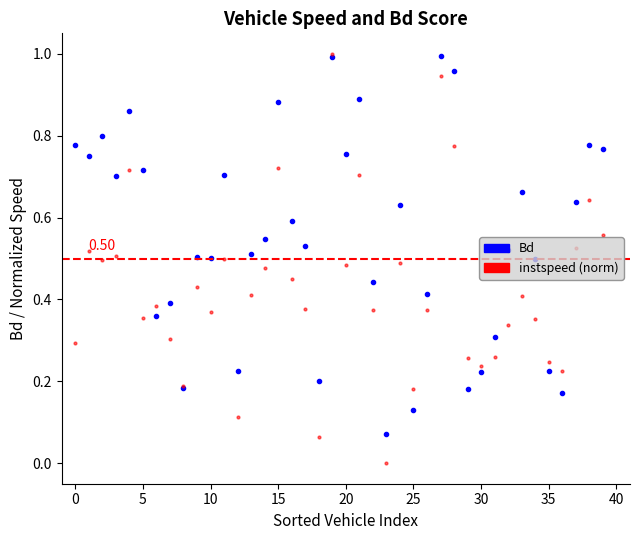

True or false: Bd has more than 1 interior local peaks.

True